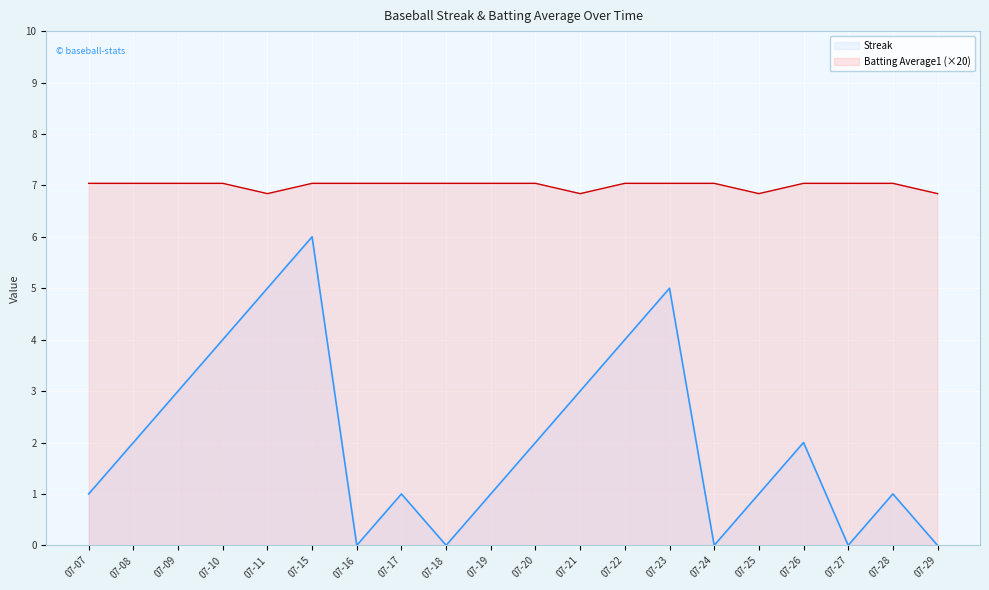

Rank the series by their average value, from lowest to highest.

Streak, Batting Average1 (×20)